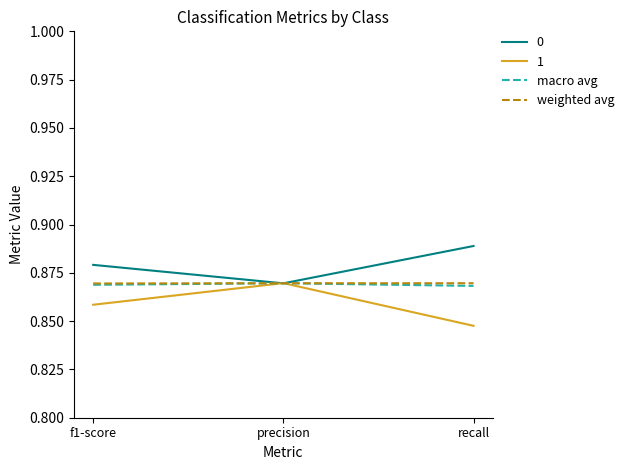

At which category does the chart reach its peak across all series?

recall